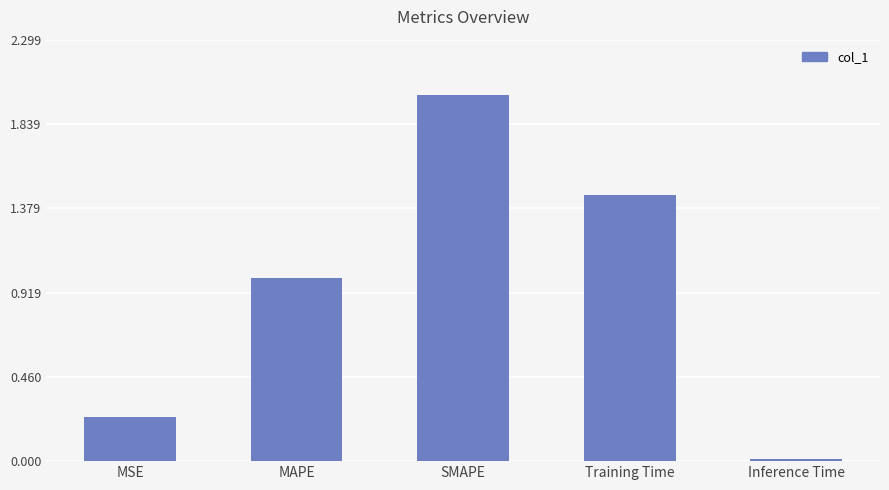

What is the greatest value displayed?

2.0